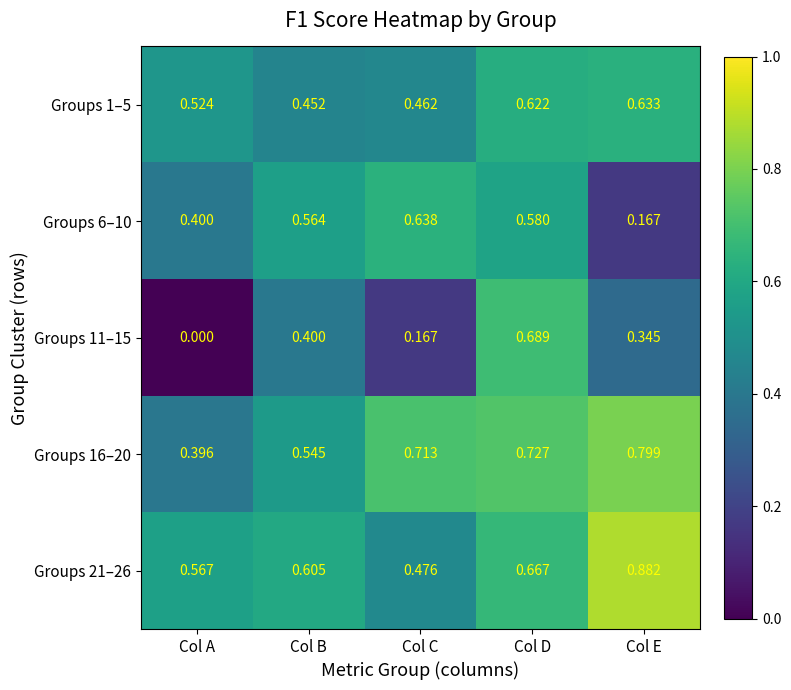

Rank the series at Col E from highest to lowest value.

Groups 21–26, Groups 16–20, Groups 1–5, Groups 11–15, Groups 6–10